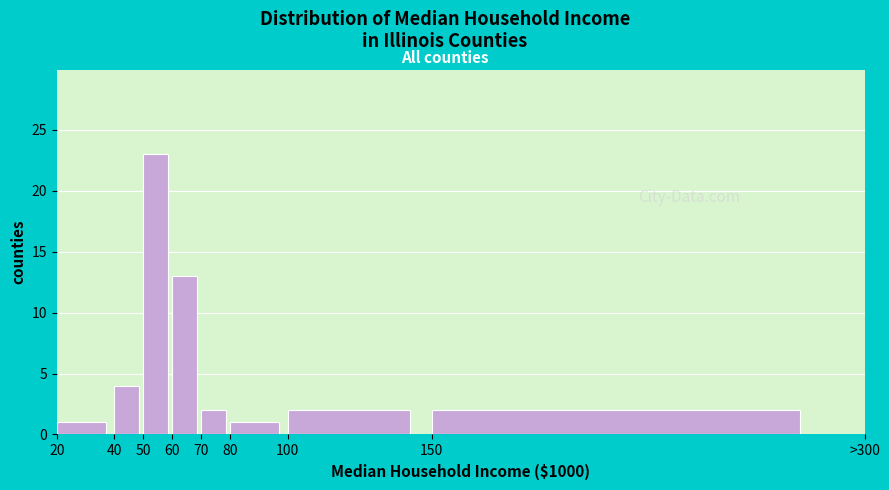

Reading left to right, what are all the values shown in this chart?

20=1	40=4	50=23	60=13	70=2	80=1	100=2	150=2